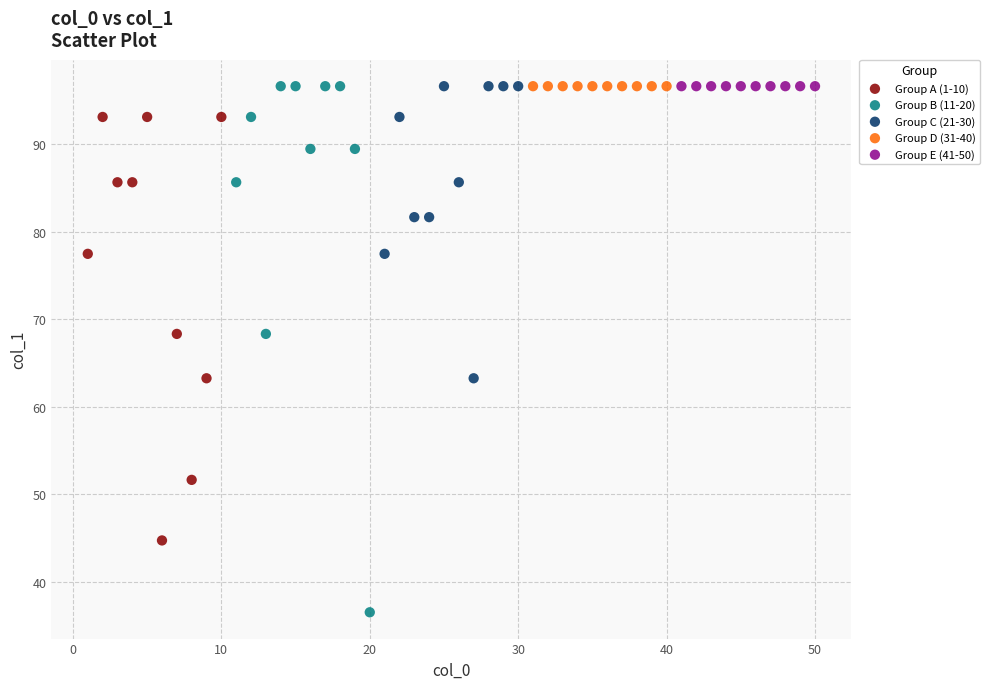

Which series contains the lowest Y value?

Group B (11-20)